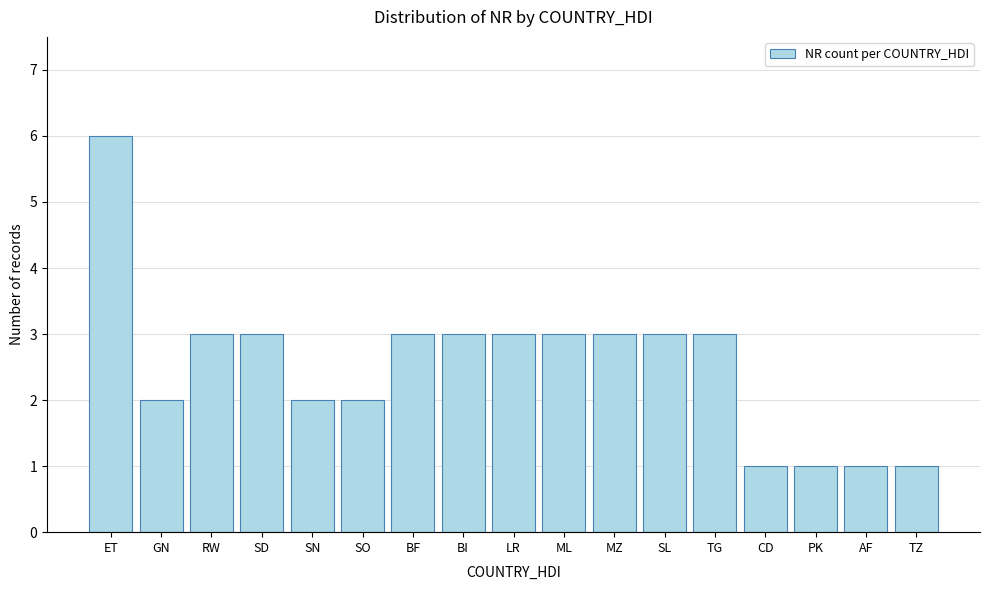

Reading left to right, what are all the values shown in this chart?

ET=6	GN=2	RW=3	SD=3	SN=2	SO=2	BF=3	BI=3	LR=3	ML=3	MZ=3	SL=3	TG=3	CD=1	PK=1	AF=1	TZ=1